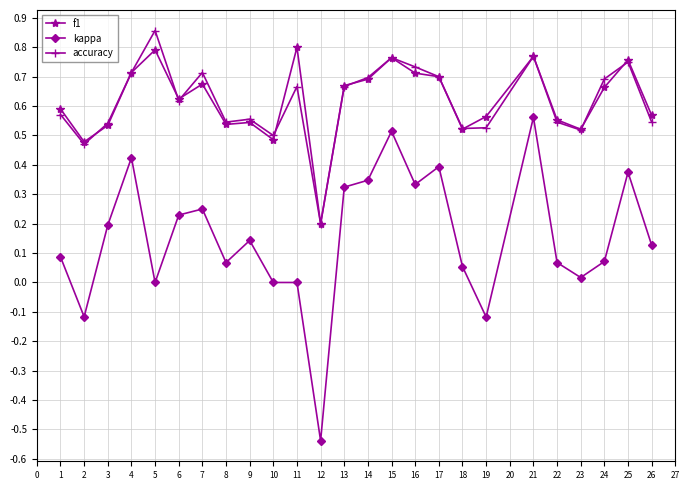

Does the chart have visible grid lines?

Yes